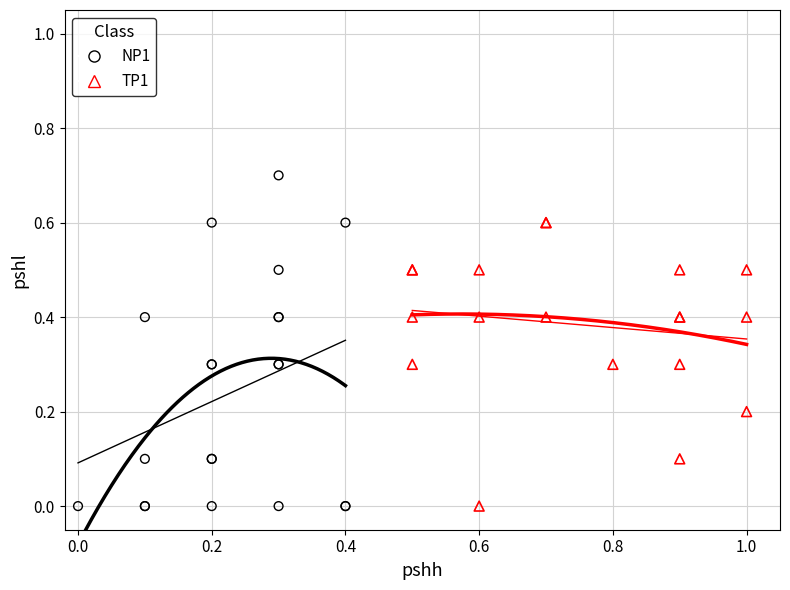

Which series reaches the maximum Y coordinate?

NP1